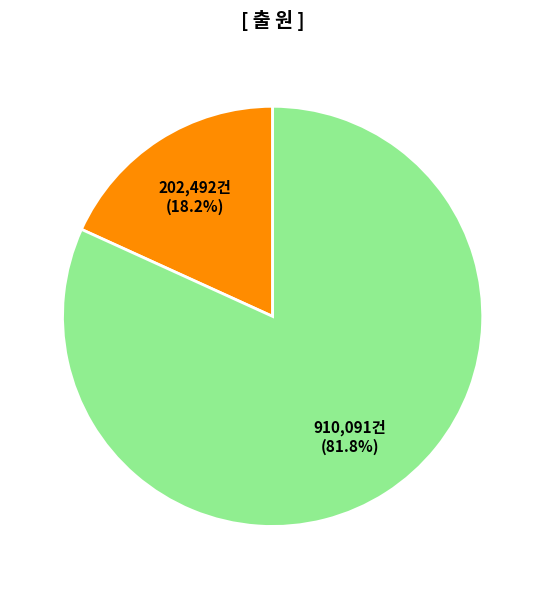

Is there a majority slice in this chart?

Yes